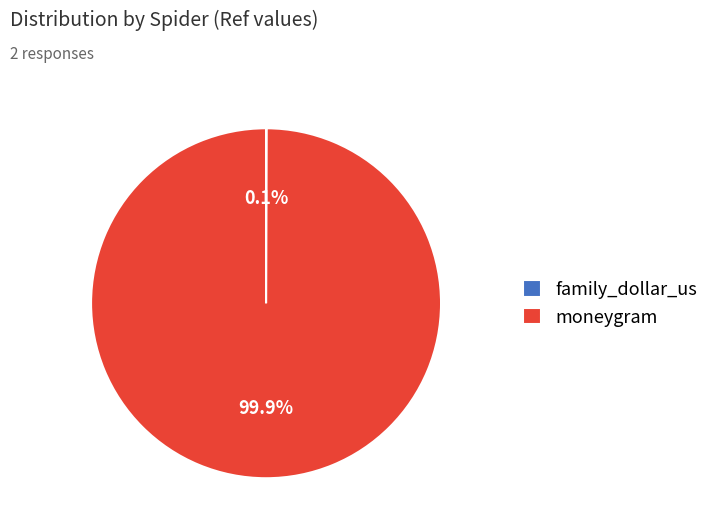

Which slice is the largest?

moneygram